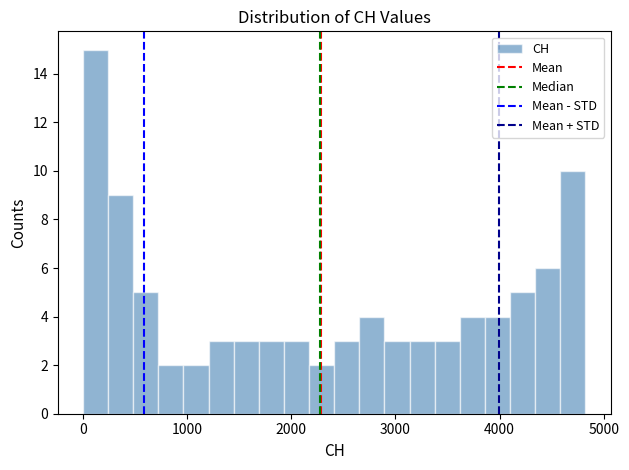

Read against the x-axis, roughly where is the centre of the tallest bar?

100